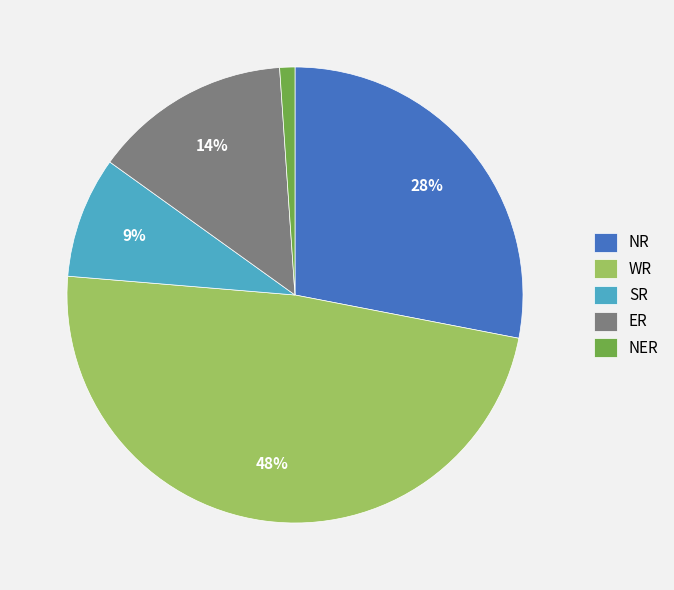

How many slices are in this pie chart?

5